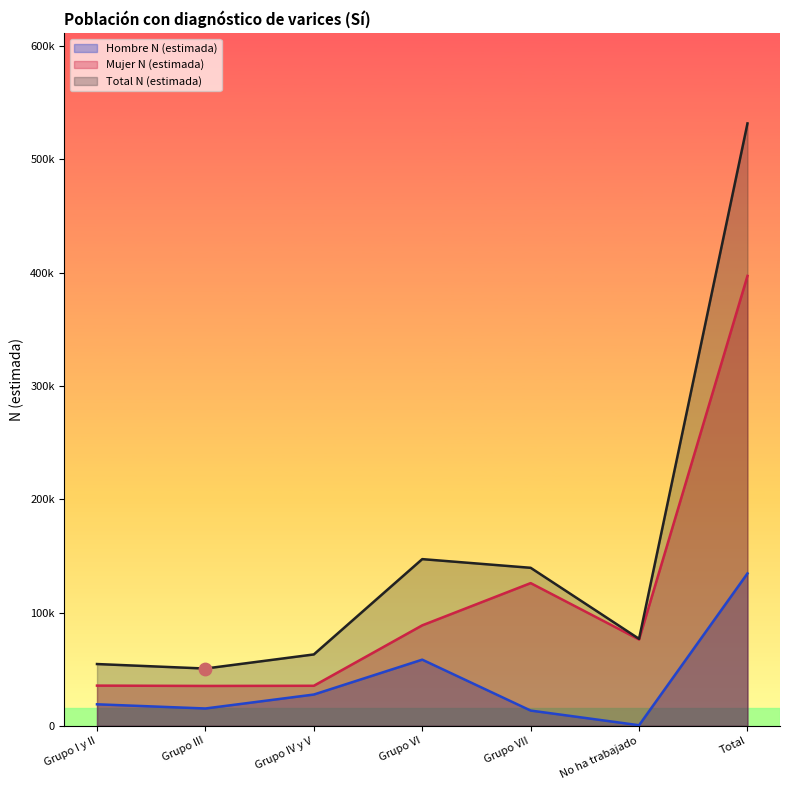

Is the value of Mujer N (estimada) at Grupo III greater than the value of Hombre N (estimada) at Total?

No